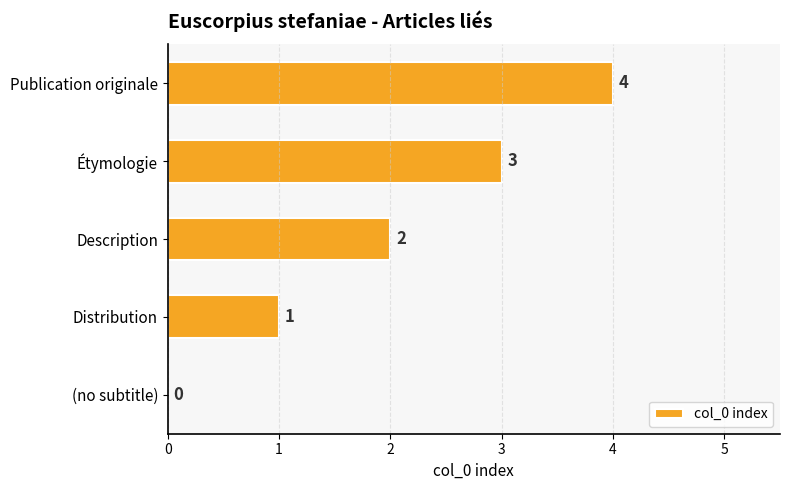

Between Étymologie and Distribution, which is larger?

Étymologie